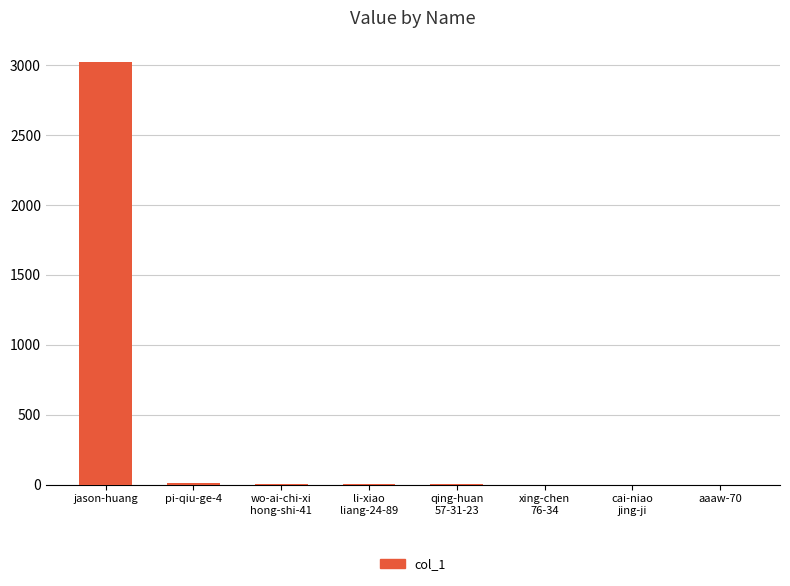

At which category does the chart reach its peak across all series?

jason-huang